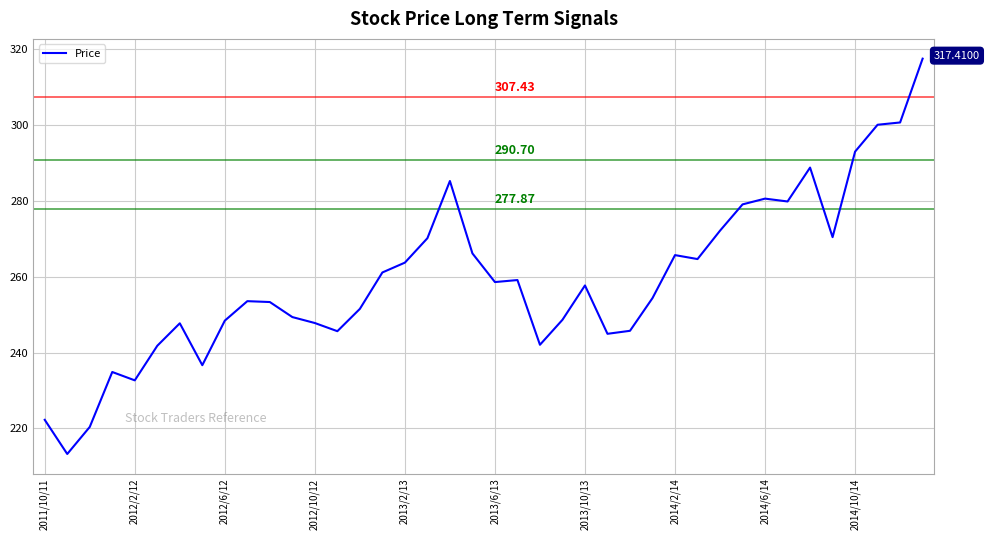

Is this an area chart (filled region under the line)?

No